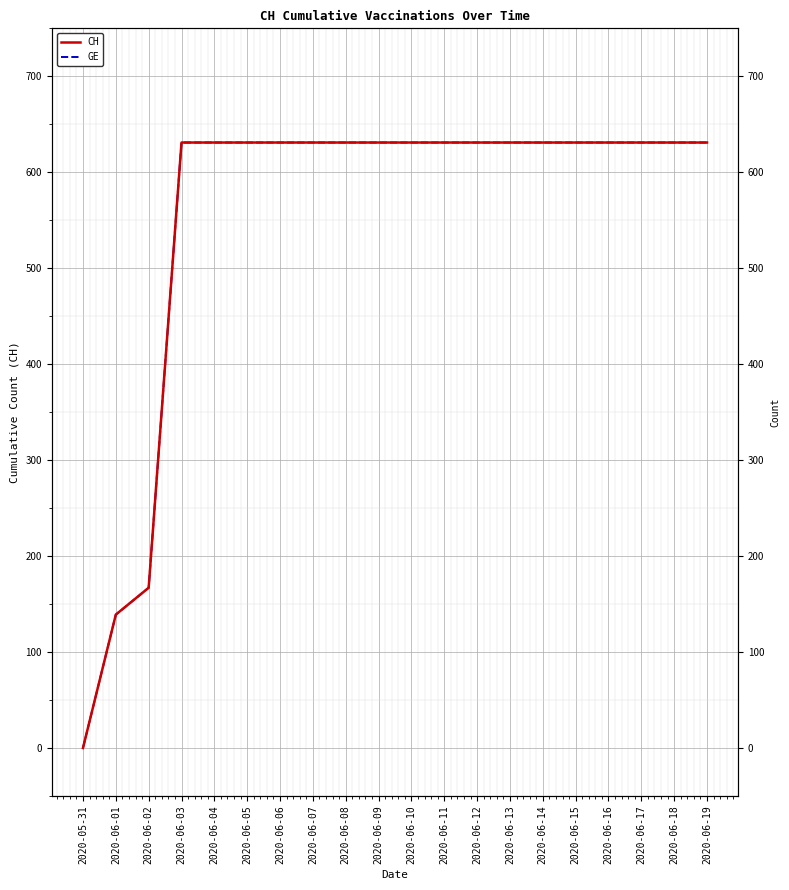

The CH series shows 631 at 2020-06-10. True or false?

True